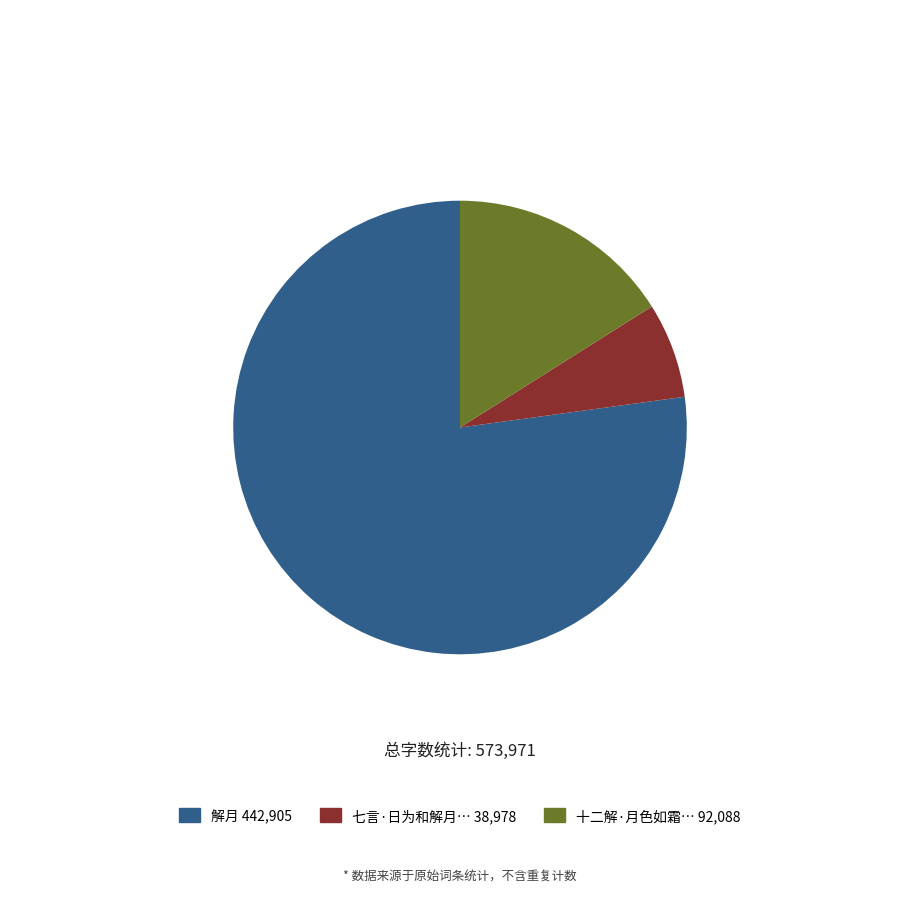

Is there any slice that represents more than half of the pie?

Yes